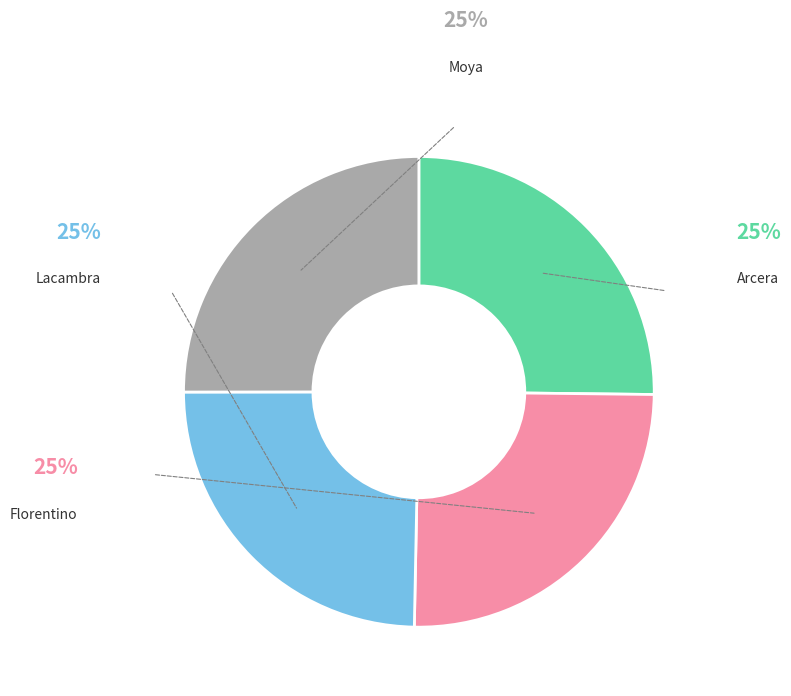

Does any single category account for the majority?

No